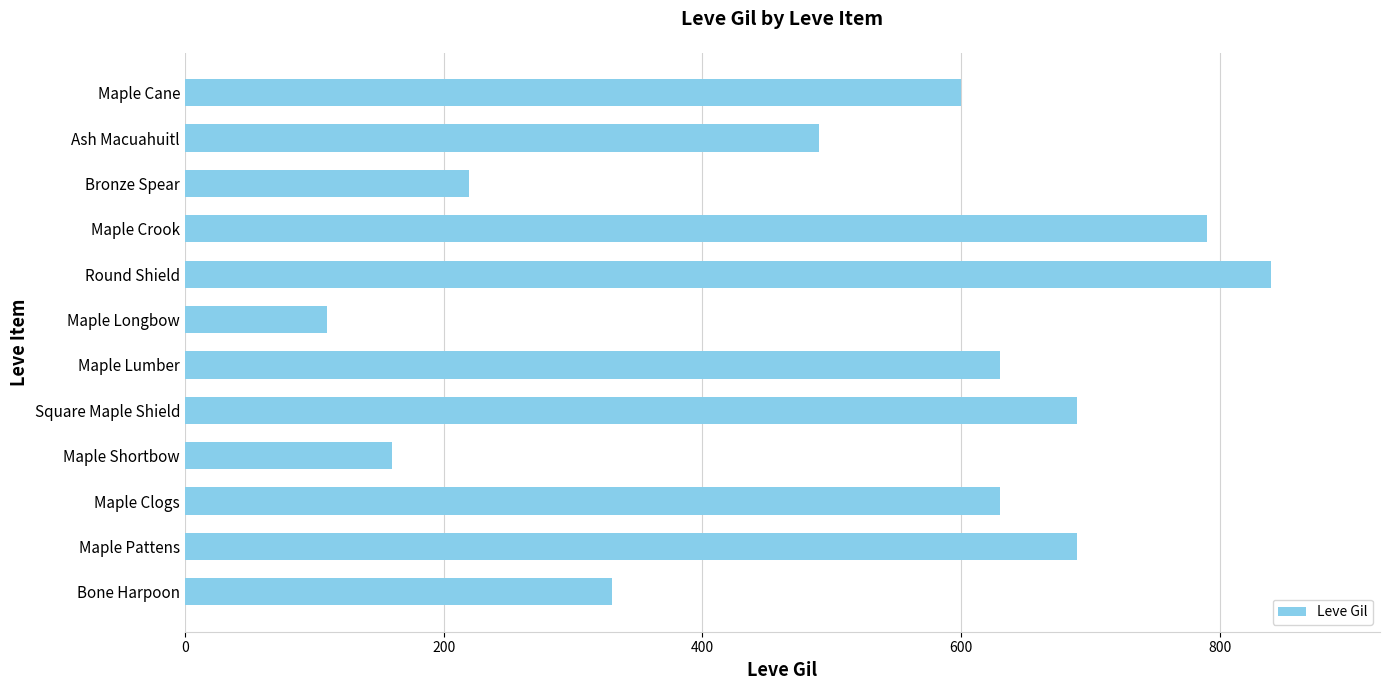

How many categories are shown in the chart?

12